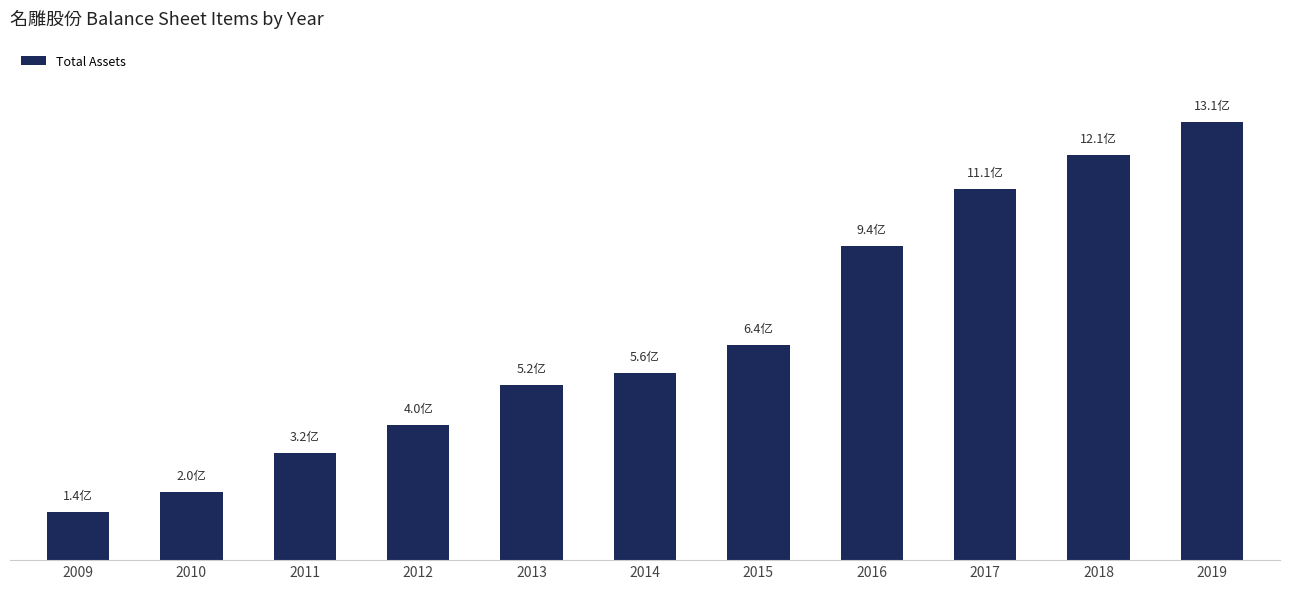

Rank the categories by value from highest to lowest.

2019, 2018, 2017, 2016, 2015, 2014, 2013, 2012, 2011, 2010, 2009